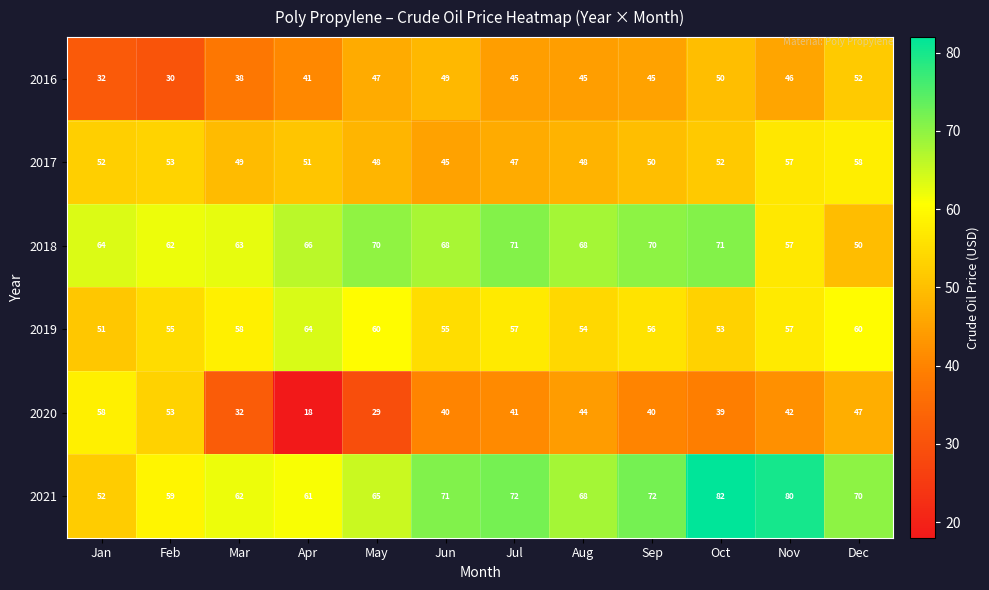

What is the average value of the 2019 series?

57